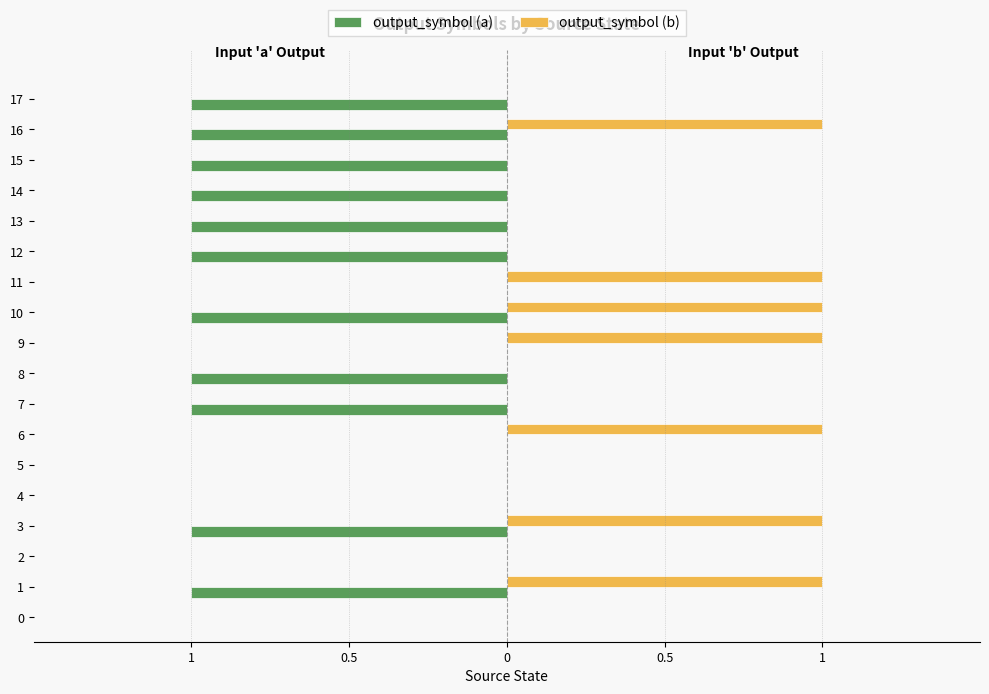

What is the sum of all output_symbol (a) values?

-11